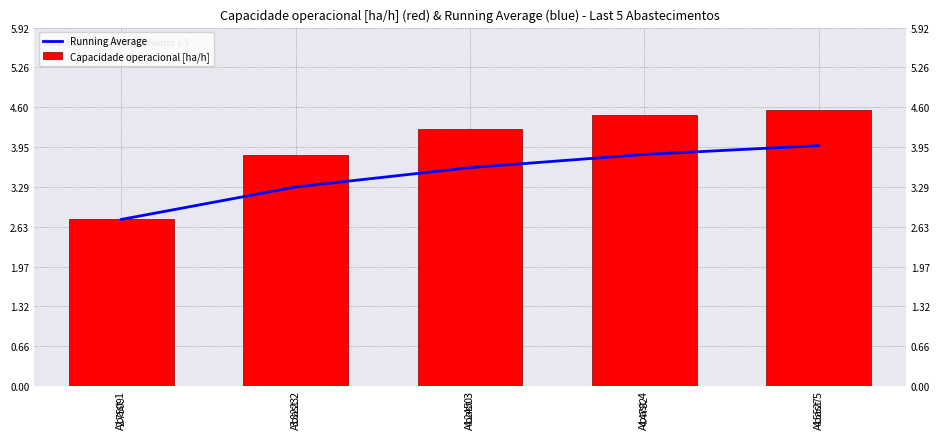

What is the difference between the second highest and second lowest values in the Capacidade operacional [ha/h] series?

0.7